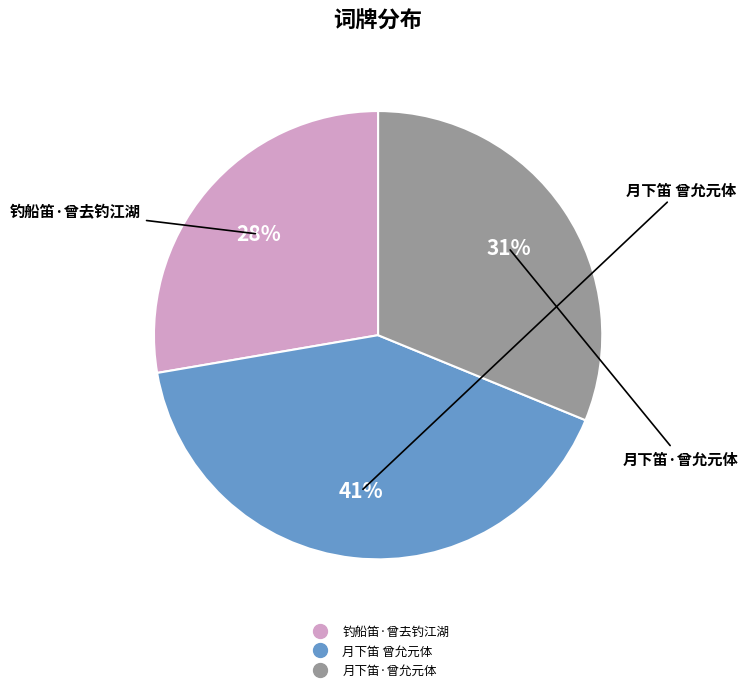

How many slices are in this pie chart?

3